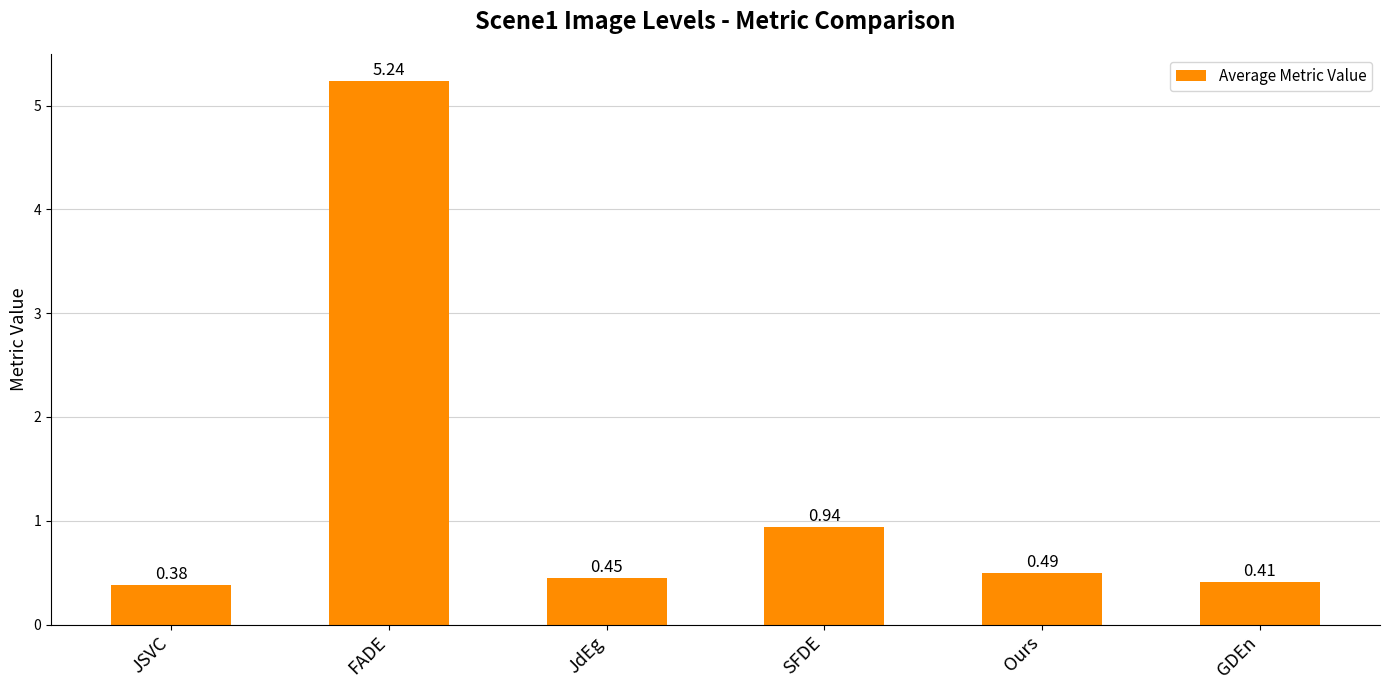

Rank the categories by value from lowest to highest.

JSVC, GDEn, JdEg, Ours, SFDE, FADE